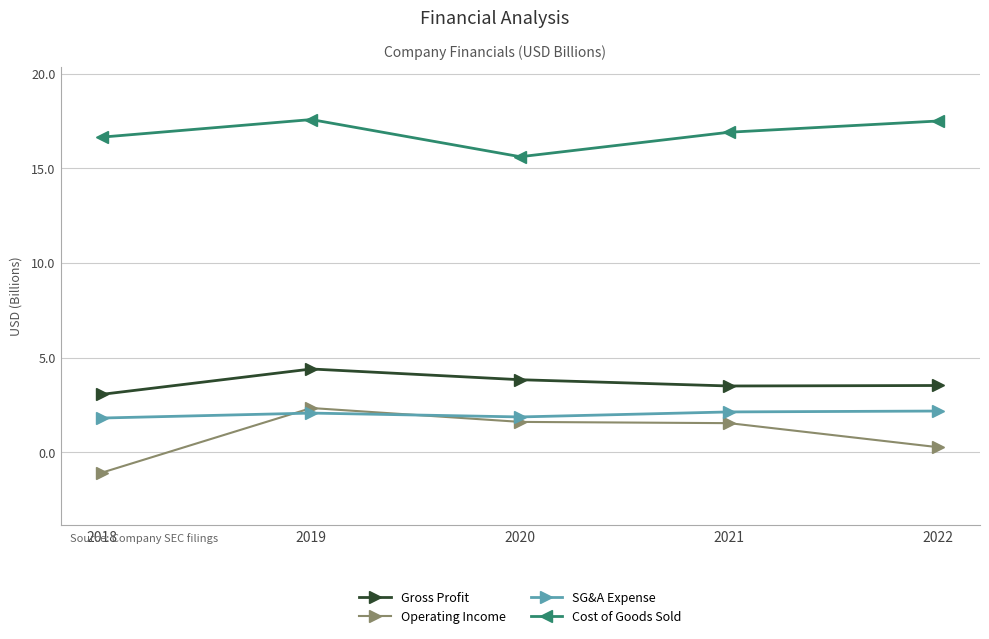

What is the minimum value for Cost of Goods Sold?

15.6